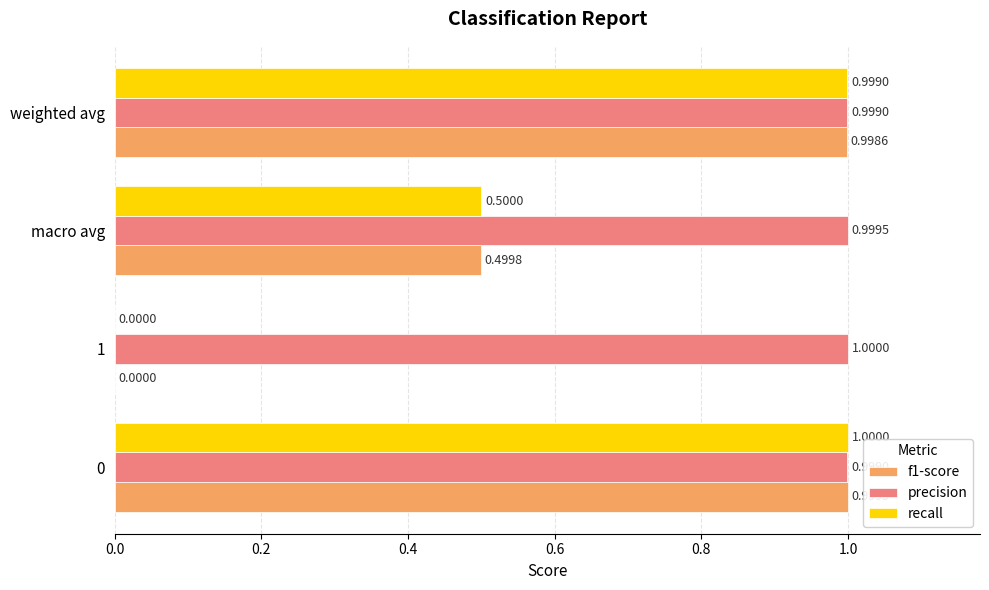

Between macro avg and weighted avg, which series saw the biggest shift?

recall